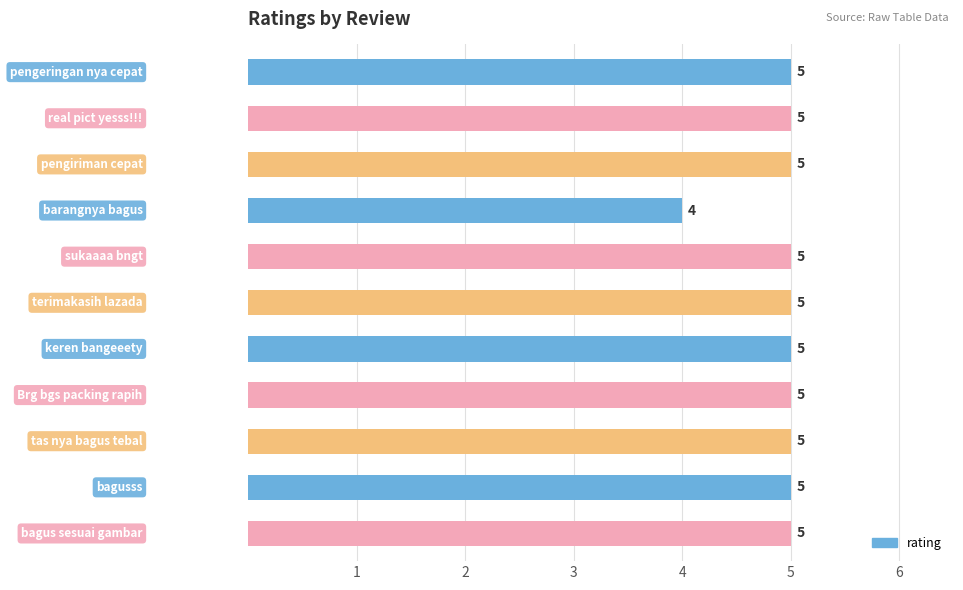

What is the value of the 11th bar from the top?

5